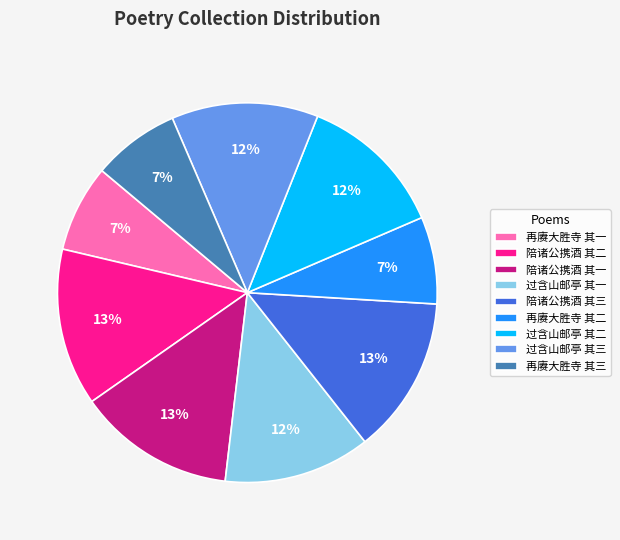

How many slices are in this pie chart?

9